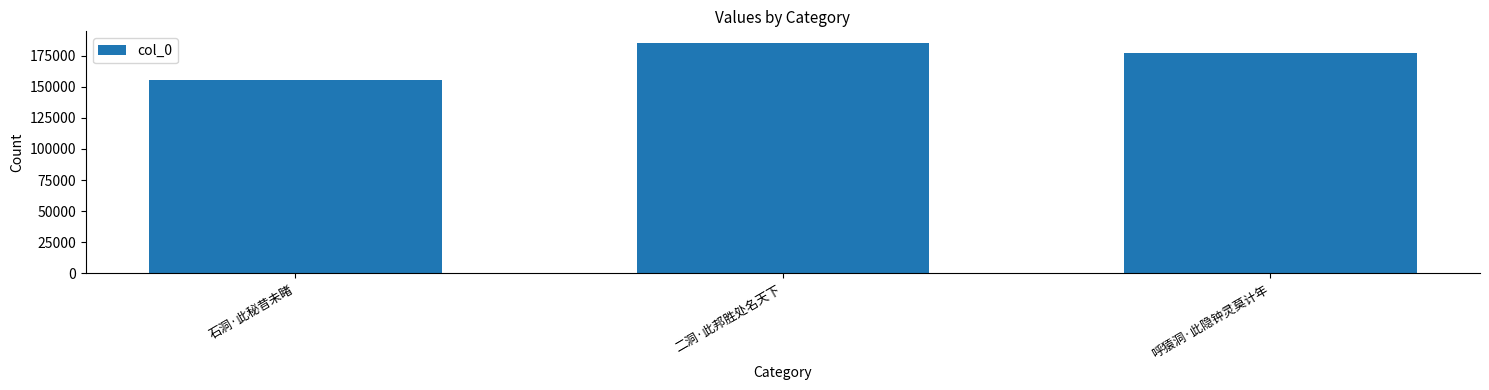

Reading left to right, extract all data points from this chart.

石洞·此秘昔未睹=155659	二洞·此邦胜处名天下=185229	呼猿洞·此隐钟灵莫计年=177040